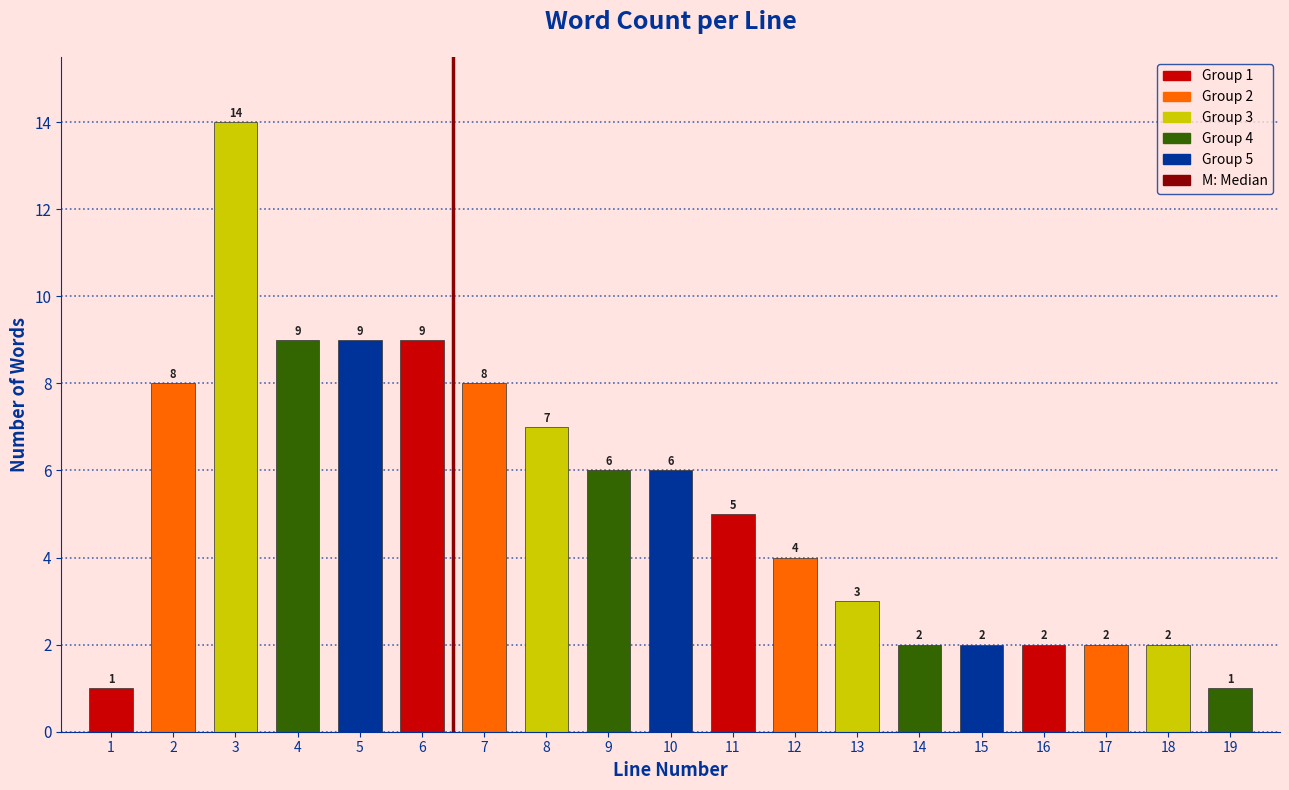

Reading left to right, list all the values displayed in this chart.

1=1	2=8	3=14	4=9	5=9	6=9	7=8	8=7	9=6	10=6	11=5	12=4	13=3	14=2	15=2	16=2	17=2	18=2	19=1